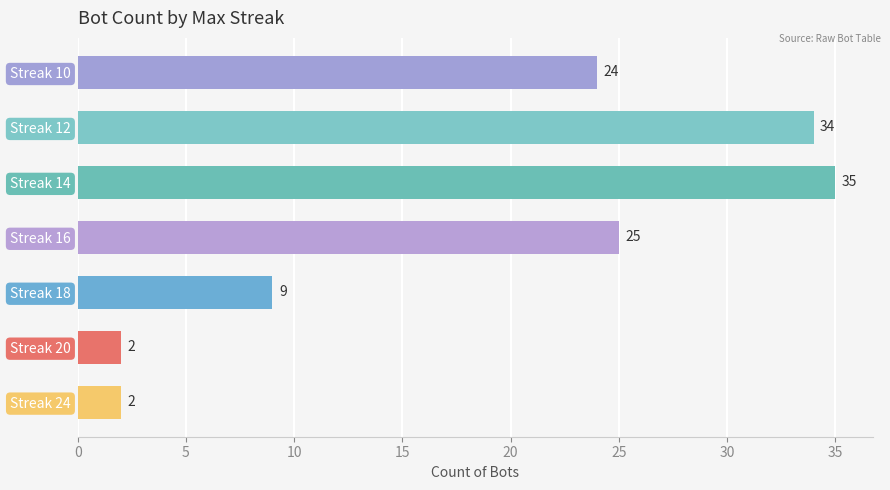

What is the maximum value shown in the chart?

35